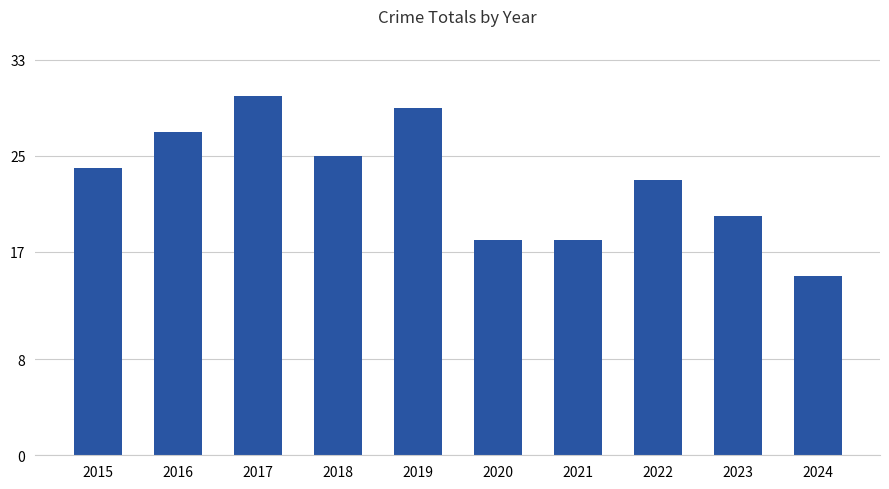

What is the value of the 3rd bar from the left?

30